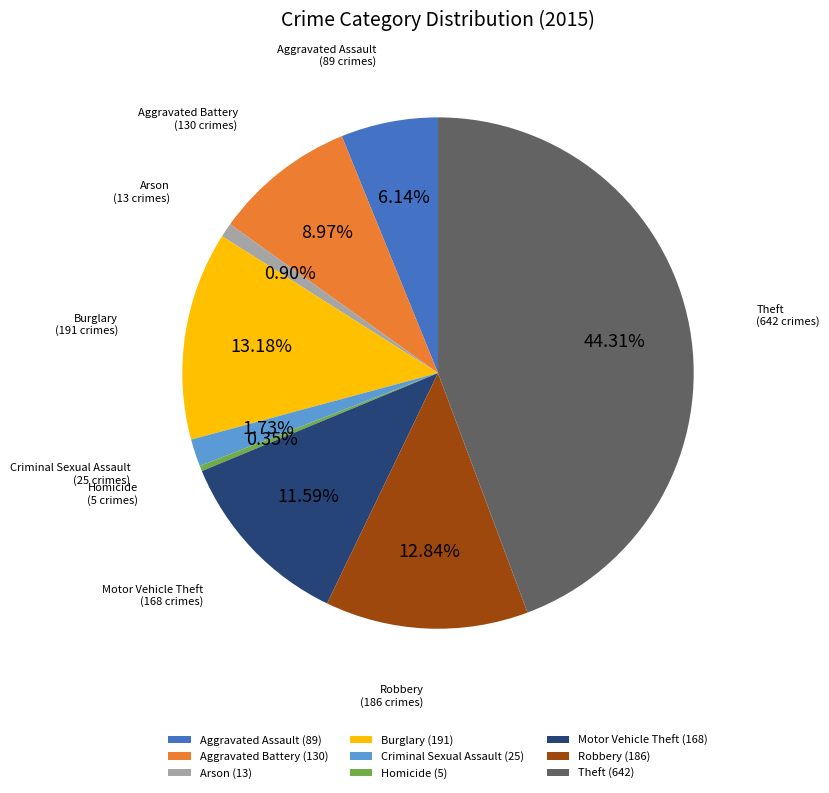

What percentage is the Criminal Sexual Assault slice, to the nearest percent?

2%